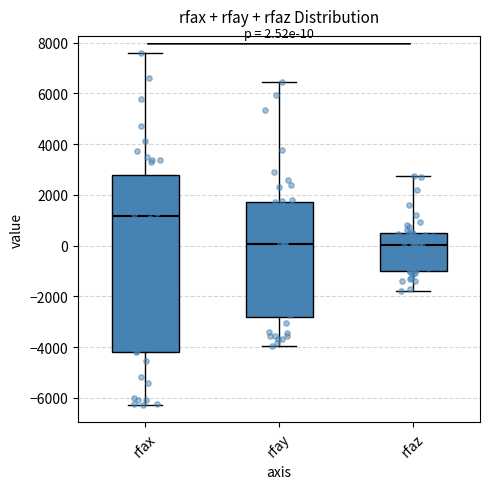

Which box is the tallest, from its lower edge to its upper edge?

rfax